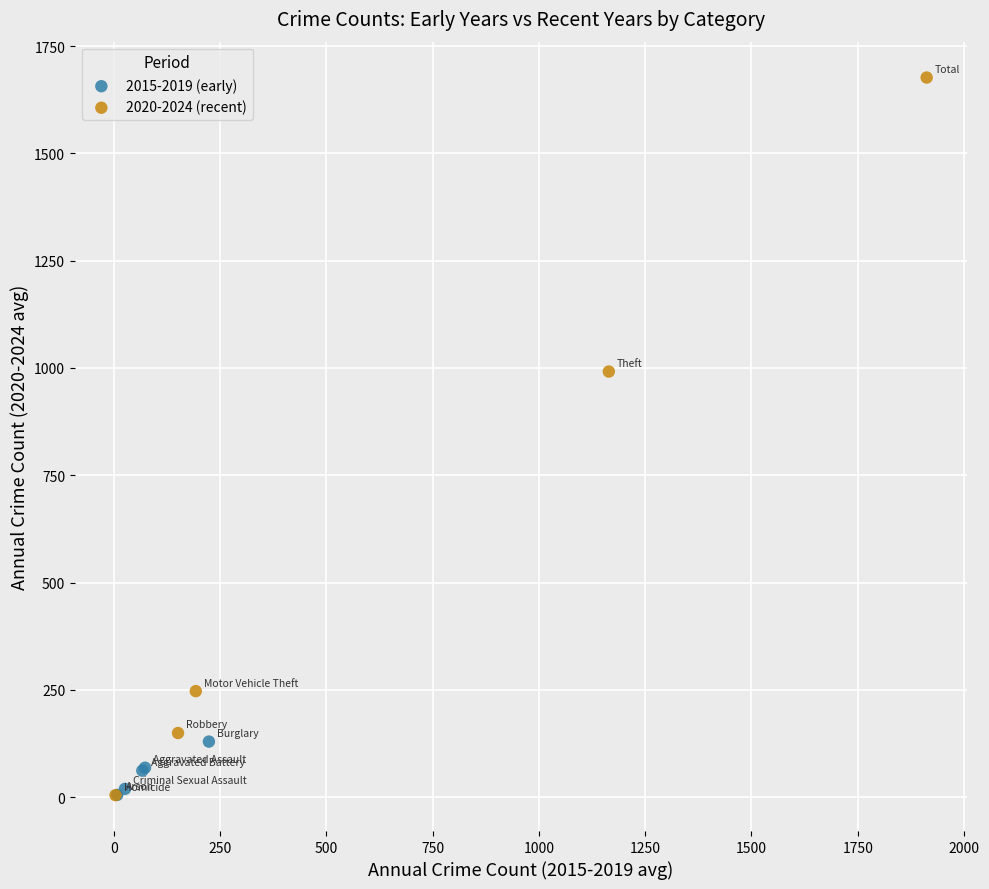

Which series contains the highest Y value?

2020-2024 (recent)